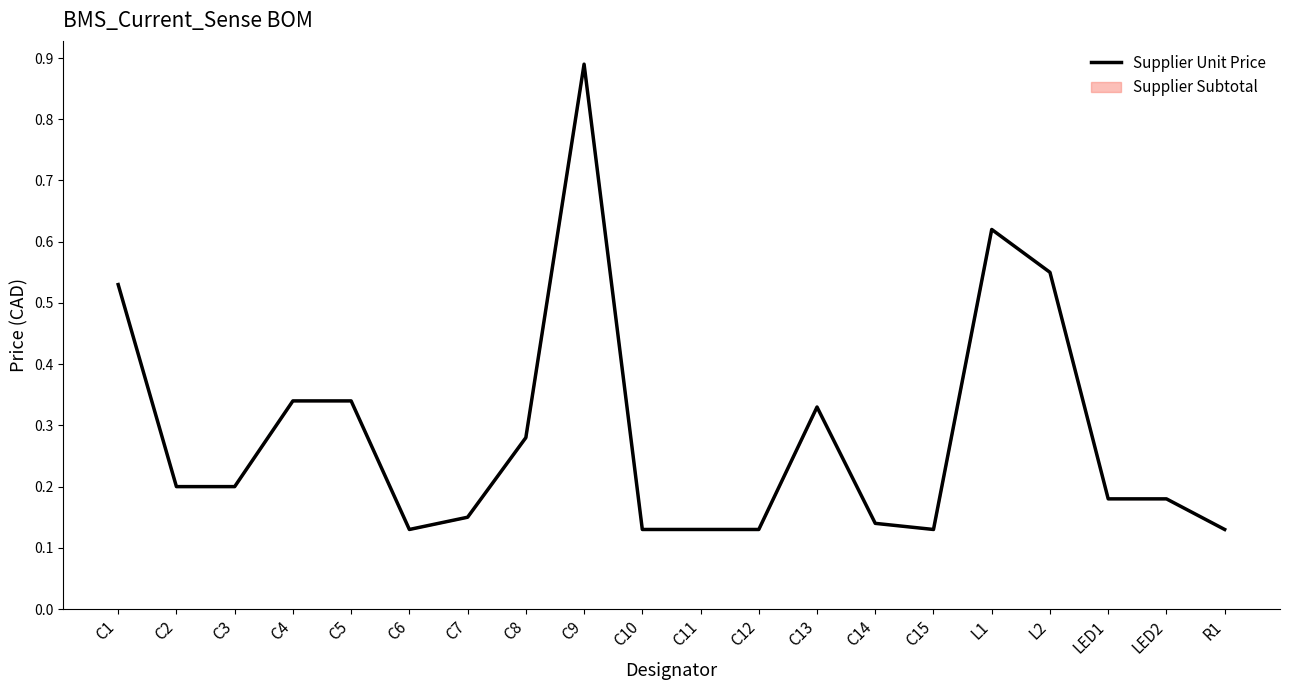

The value at C4 is 0.3. True or false?

True